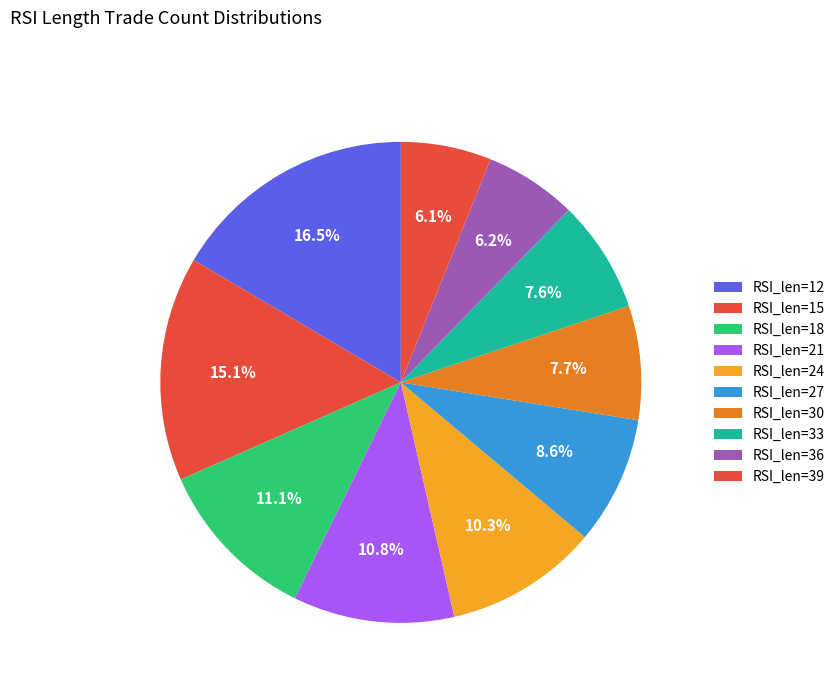

Approximately how many times larger is the value at RSI_len=18 compared to RSI_len=39?

1.8